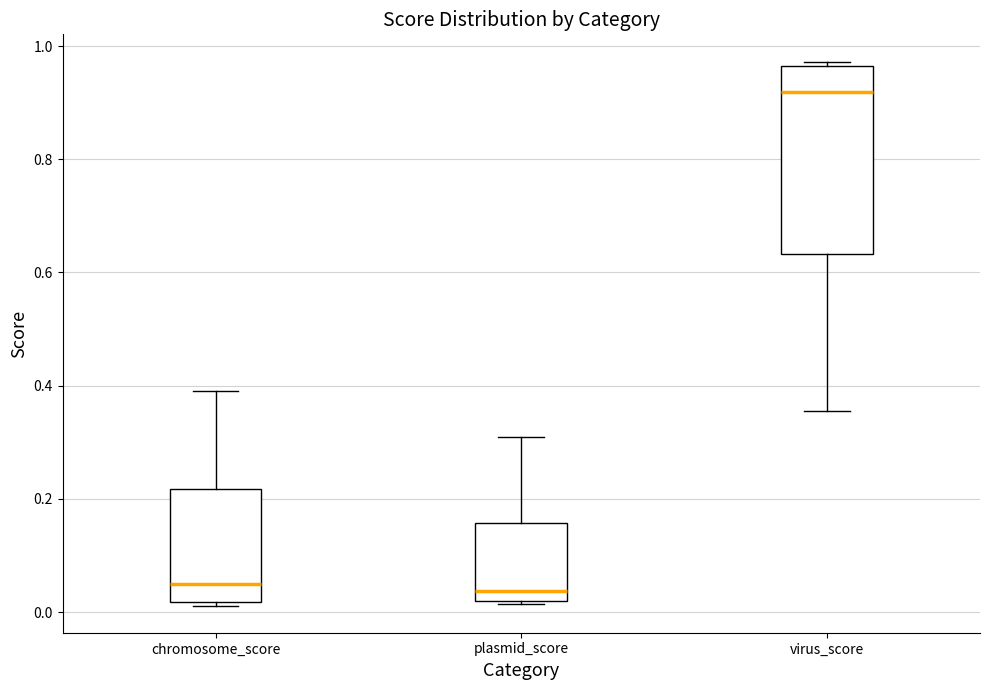

Reading left to right, read every box against the y-axis: the position of its median line, the range the box covers, and the ends of its whiskers. The values are not printed on the chart, so give them approximately, as read against the axis.

chromosome_score: median 0.04, box 0.02 to 0.22, whiskers 0.02 to 0.40
plasmid_score: median 0.04, box 0.02 to 0.16, whiskers 0.02 to 0.30
virus_score: median 0.92, box 0.64 to 0.96, whiskers 0.36 to 0.98